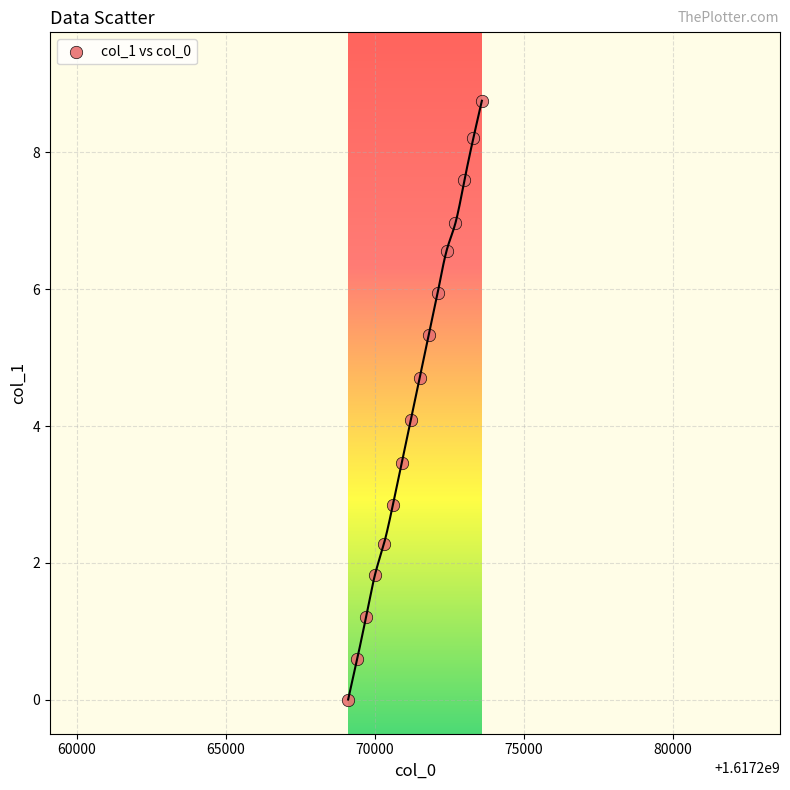

What is the range of X values (max minus min)?

4485.0